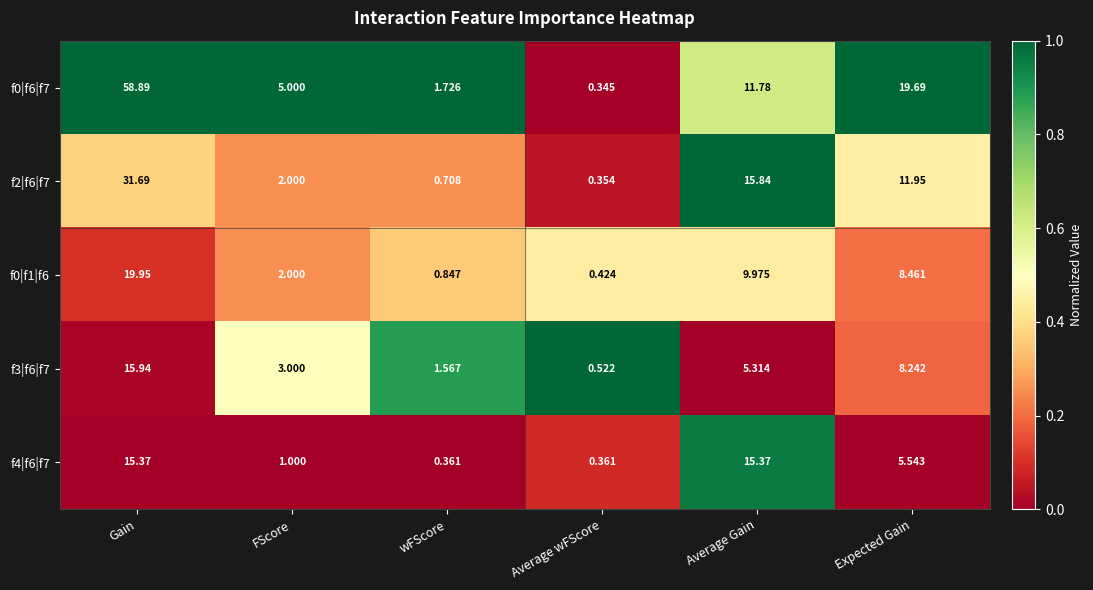

Which label corresponds to the smallest value in the chart?

Average wFScore